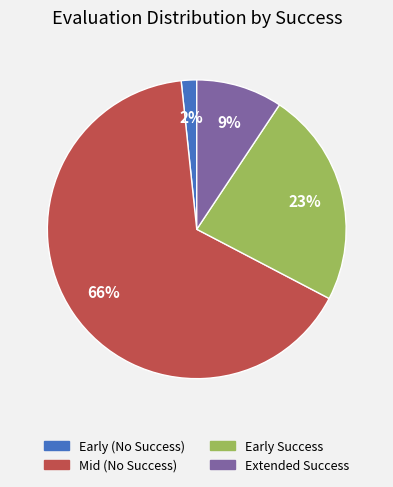

Which slice is the largest?

Mid (No Success)